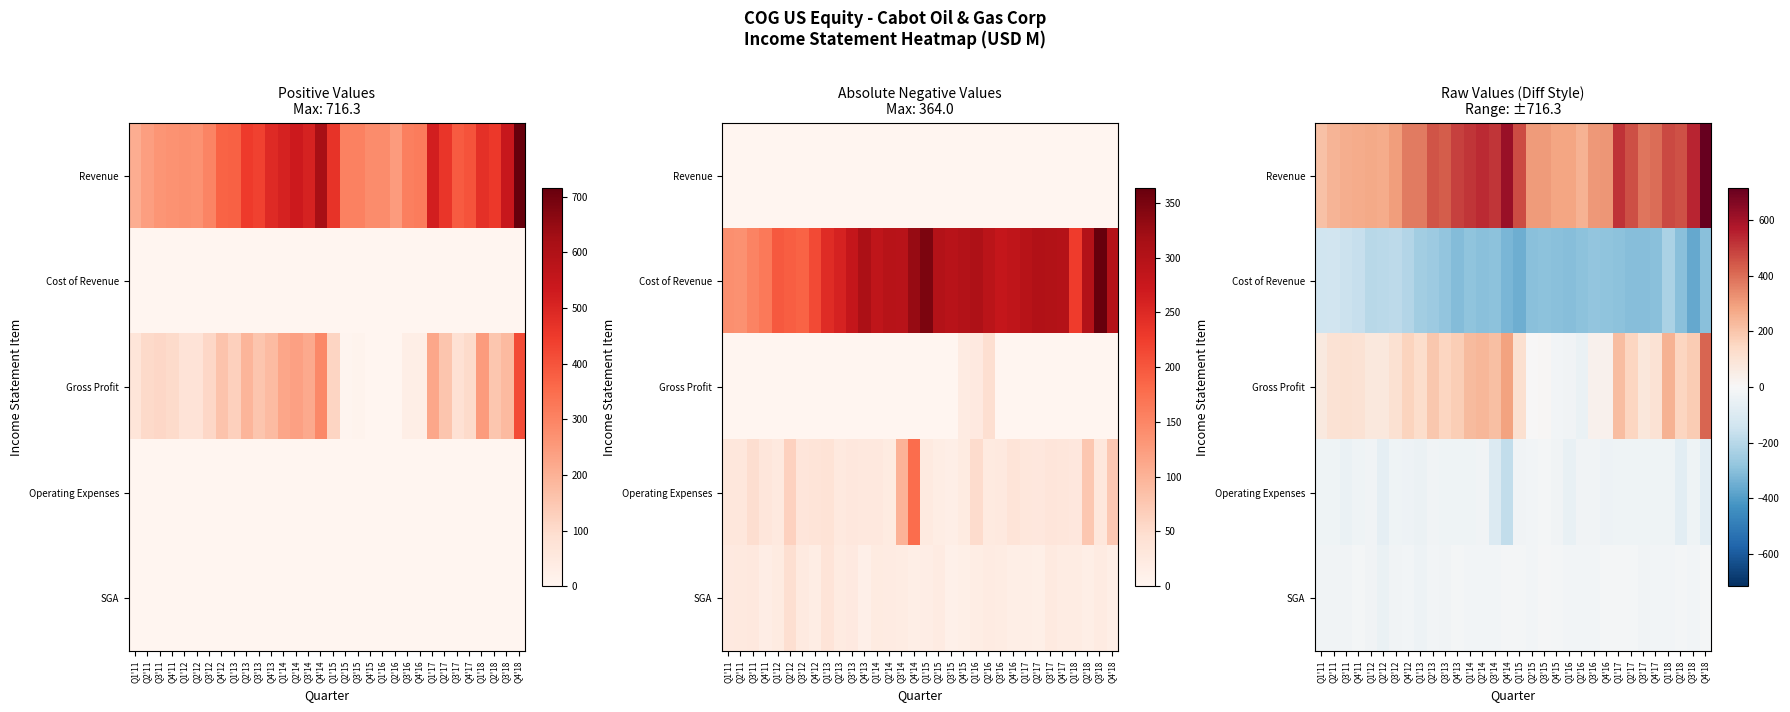

What is the sum of all Operating Expenses values?

-1301.1